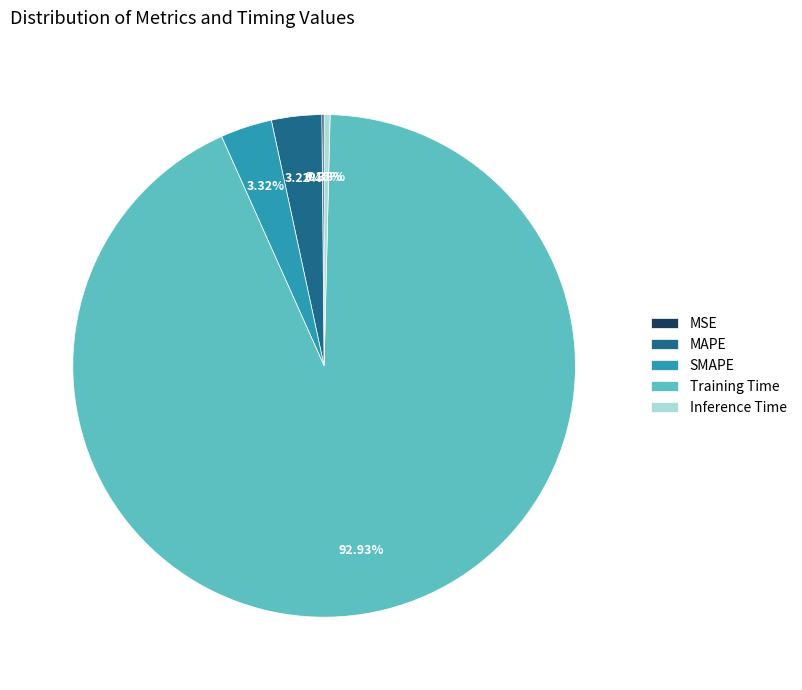

Is it true that Training Time is 86% of the pie?

False